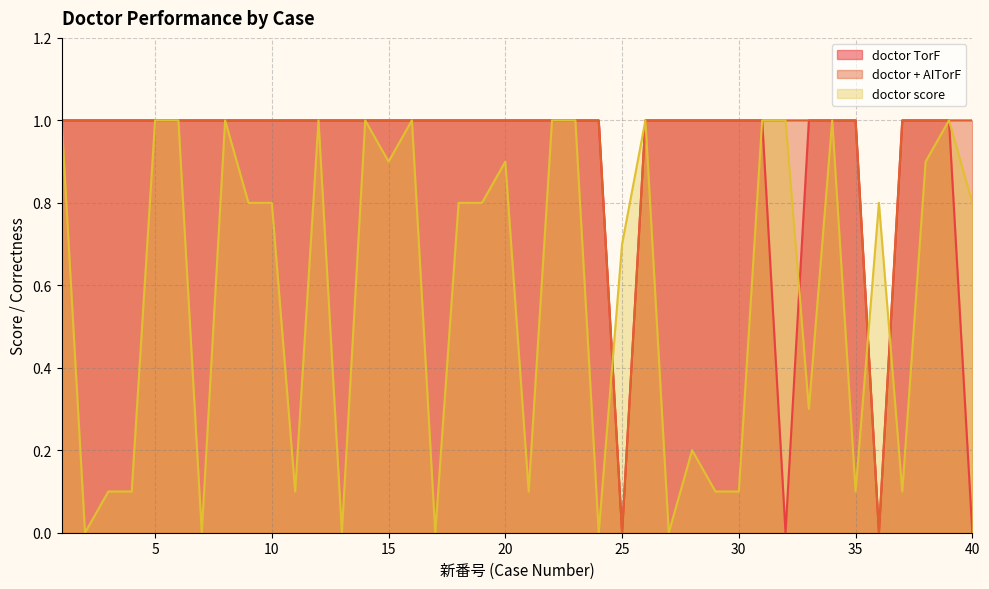

At which category does doctor TorF reach its first local valley?

25